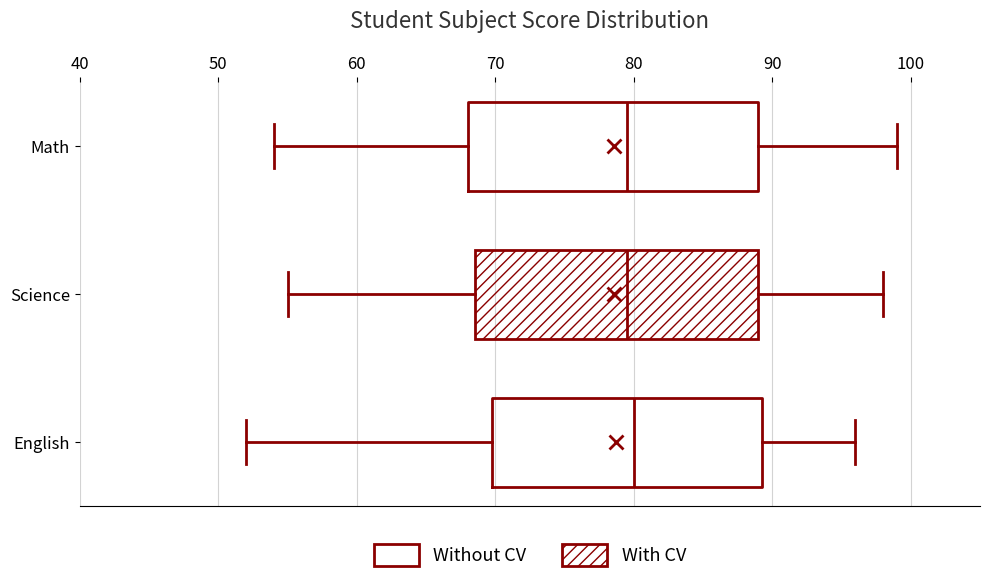

Reading bottom to top, read every box against the x-axis: the position of its median line, the range the box covers, and the ends of its whiskers. The values are not printed on the chart, so give them approximately, as read against the axis.

English: median 80, box 70 to 89, whiskers 52 to 96
Science: median 80, box 69 to 89, whiskers 55 to 98
Math: median 80, box 68 to 89, whiskers 54 to 99